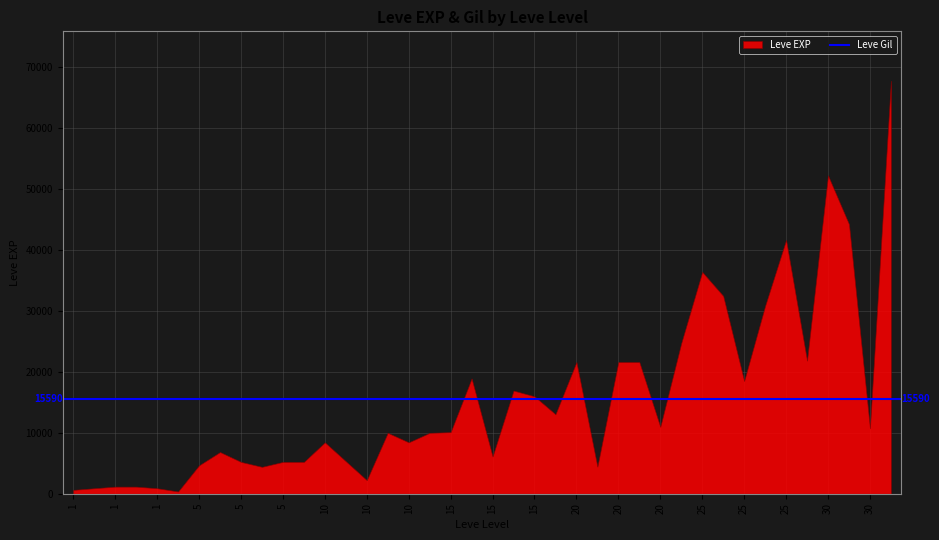

At how many categories does at least one series exceed 26565?

7